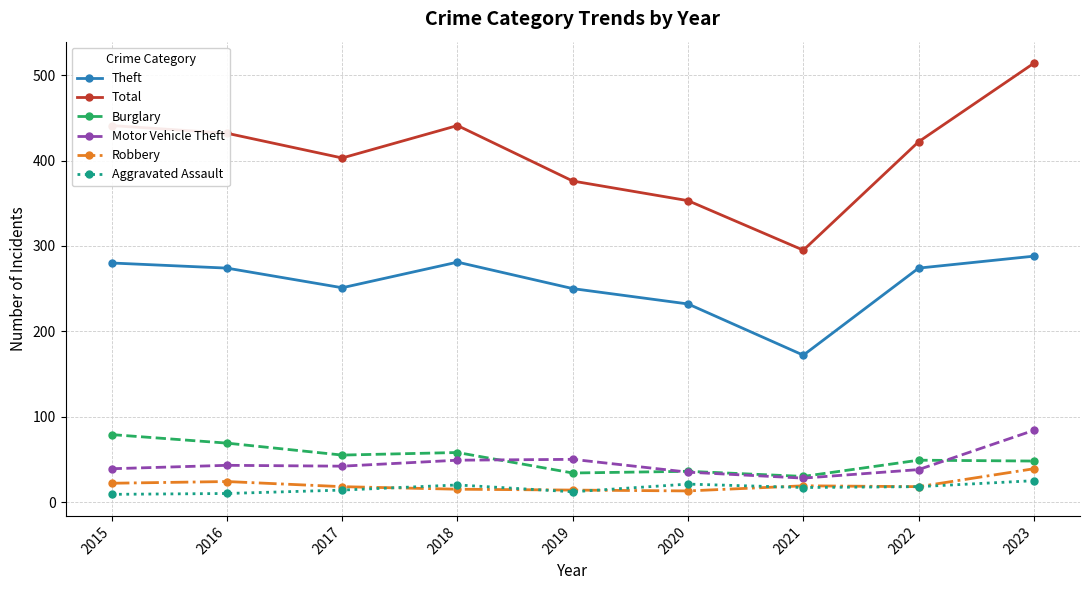

True or false: Total and Burglary cross at least once.

False